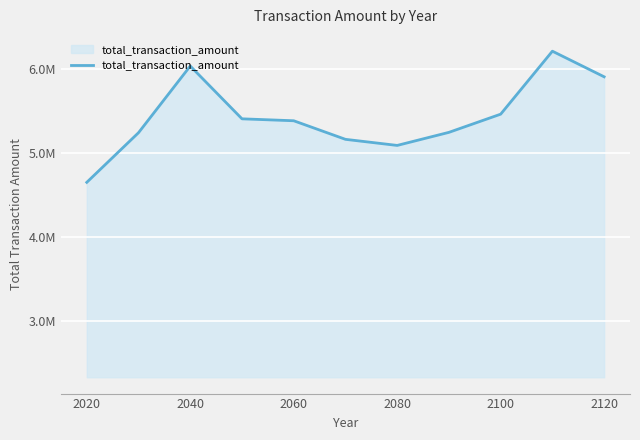

Is this an area chart (filled region under the line)?

Yes